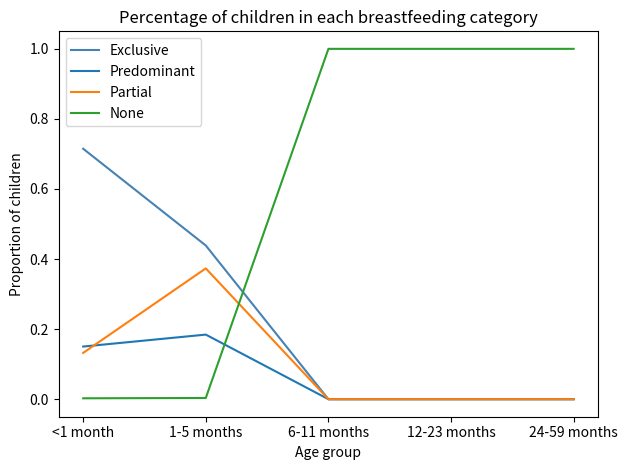

Between which two adjacent categories do Partial and None first intersect?

1-5 months and 6-11 months